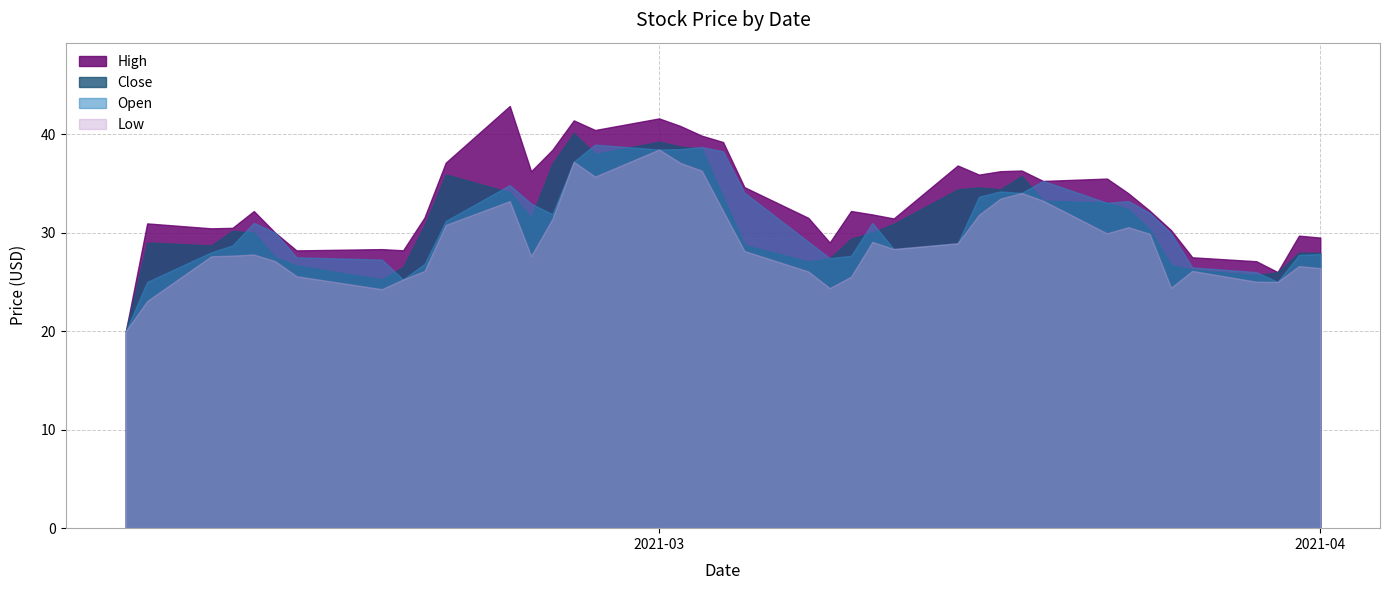

Rank the categories by Low value from lowest to highest.

2021-02-04, 2021-02-05, 2021-02-16, 2021-03-09, 2021-03-25, 2021-03-30, 2021-03-29, 2021-02-17, 2021-03-10, 2021-02-12, 2021-03-08, 2021-02-18, 2021-03-26, 2021-04-01, 2021-03-31, 2021-02-11, 2021-02-08, 2021-02-23, 2021-02-09, 2021-02-10, 2021-03-05, 2021-03-12, 2021-03-15, 2021-03-11, 2021-03-24, 2021-03-22, 2021-03-23, 2021-02-19, 2021-02-24, 2021-03-16, 2021-03-04, 2021-02-22, 2021-03-19, 2021-03-17, 2021-03-18, 2021-02-26, 2021-03-03, 2021-03-02, 2021-02-25, 2021-03-01